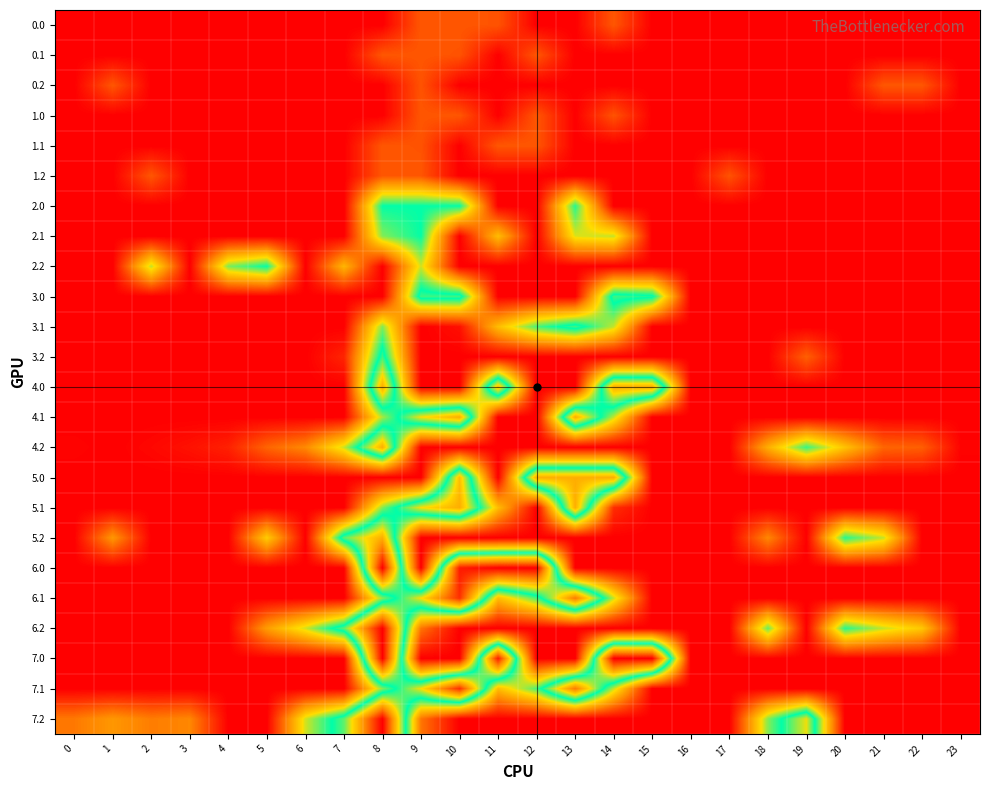

Reading right to left, transcribe all the data shown in this chart.

0.0: 23=0.0	22=0.0	21=0.0	20=0.0	19=0.0	18=0.0	17=0.0	16=0.0	15=0.0	14=38.0	13=0.0	12=0.0	11=36.5	10=38.0	9=38.0	8=0.0	7=0.0	6=0.0	5=0.0	4=0.0	3=0.0	2=0.0	1=0.0	0=0.0
0.1: 23=0.0	22=0.0	21=0.0	20=0.0	19=0.0	18=0.0	17=0.0	16=0.0	15=0.0	14=0.0	13=0.0	12=38.0	11=0.0	10=36.5	9=38.0	8=38.0	7=0.0	6=0.0	5=0.0	4=0.0	3=0.0	2=0.0	1=0.0	0=0.0
0.2: 23=0.0	22=38.0	21=38.0	20=0.0	19=0.0	18=0.0	17=0.0	16=0.0	15=0.0	14=0.0	13=0.0	12=0.0	11=0.0	10=0.0	9=36.5	8=0.0	7=0.0	6=0.0	5=0.0	4=0.0	3=0.0	2=0.0	1=38.0	0=0.0
1.0: 23=0.0	22=0.0	21=0.0	20=0.0	19=0.0	18=0.0	17=0.0	16=0.0	15=0.0	14=36.5	13=0.0	12=38.0	11=0.0	10=38.0	9=38.0	8=0.0	7=0.0	6=0.0	5=0.0	4=0.0	3=0.0	2=0.0	1=0.0	0=0.0
1.1: 23=0.0	22=0.0	21=0.0	20=0.0	19=0.0	18=0.0	17=0.0	16=0.0	15=0.0	14=0.0	13=0.0	12=38.0	11=38.0	10=0.0	9=36.5	8=38.0	7=0.0	6=0.0	5=0.0	4=0.0	3=0.0	2=0.0	1=0.0	0=0.0
1.2: 23=0.0	22=0.0	21=0.0	20=0.0	19=0.0	18=0.0	17=36.5	16=0.0	15=0.0	14=0.0	13=0.0	12=0.0	11=0.0	10=0.0	9=38.0	8=38.0	7=0.0	6=0.0	5=0.0	4=0.0	3=0.0	2=38.0	1=0.0	0=0.0
2.0: 23=0.0	22=0.0	21=0.0	20=0.0	19=0.0	18=0.0	17=0.0	16=0.0	15=0.0	14=0.0	13=141.1	12=0.0	11=0.0	10=147.0	9=147.0	8=147.0	7=0.0	6=0.0	5=0.0	4=0.0	3=0.0	2=0.0	1=0.0	0=0.0
2.1: 23=0.0	22=0.0	21=0.0	20=0.0	19=0.0	18=0.0	17=0.0	16=0.0	15=0.0	14=113.7	13=109.2	12=0.0	11=87.0	10=0.0	9=147.0	8=125.2	7=0.0	6=0.0	5=0.0	4=0.0	3=0.0	2=0.0	1=0.0	0=0.0
2.2: 23=0.0	22=0.0	21=0.0	20=0.0	19=0.0	18=0.0	17=0.0	16=0.0	15=0.0	14=0.0	13=0.0	12=0.0	11=0.0	10=0.0	9=111.5	8=0.0	7=83.5	6=0.0	5=147.0	4=125.6	3=0.0	2=114.5	1=0.0	0=0.0
3.0: 23=0.0	22=0.0	21=0.0	20=0.0	19=0.0	18=0.0	17=0.0	16=0.0	15=151.6	14=158.0	13=0.0	12=0.0	11=0.0	10=158.0	9=158.0	8=0.0	7=0.0	6=0.0	5=0.0	4=0.0	3=0.0	2=0.0	1=0.0	0=0.0
3.1: 23=0.0	22=0.0	21=0.0	20=0.0	19=0.0	18=0.0	17=0.0	16=0.0	15=0.0	14=113.7	13=158.0	12=134.6	11=87.0	10=7.2	9=0.0	8=125.2	7=0.0	6=0.0	5=0.0	4=0.0	3=0.0	2=0.0	1=0.0	0=0.0
3.2: 23=0.0	22=0.0	21=0.0	20=0.0	19=42.0	18=0.0	17=0.0	16=0.0	15=0.0	14=0.0	13=0.0	12=0.0	11=0.0	10=0.0	9=0.0	8=157.7	7=16.4	6=0.0	5=0.0	4=0.0	3=0.0	2=0.0	1=0.0	0=0.0
4.0: 23=0.0	22=0.0	21=0.0	20=0.0	19=0.0	18=0.0	17=0.0	16=0.0	15=216.0	14=216.0	13=0.0	12=0.0	11=207.3	10=0.0	9=0.0	8=216.0	7=0.0	6=0.0	5=0.0	4=0.0	3=0.0	2=0.0	1=0.0	0=0.0
4.1: 23=0.0	22=0.0	21=0.0	20=0.0	19=0.0	18=0.0	17=0.0	16=0.0	15=0.0	14=113.7	13=216.0	12=0.0	11=0.0	10=216.0	9=191.1	8=118.5	7=0.0	6=0.0	5=0.0	4=0.0	3=0.0	2=0.0	1=0.0	0=0.0
4.2: 23=1.5	22=41.6	21=44.3	20=89.8	19=138.0	18=79.0	17=0.0	16=0.0	15=0.0	14=0.0	13=0.0	12=0.0	11=0.0	10=0.0	9=0.5	8=216.0	7=112.4	6=60.2	5=44.0	4=14.6	3=8.0	2=3.5	1=0.0	0=1.9
5.0: 23=0.0	22=0.0	21=0.0	20=0.0	19=0.0	18=0.0	17=0.0	16=0.0	15=0.0	14=216.0	13=216.0	12=216.0	11=0.0	10=207.3	9=0.0	8=0.0	7=0.0	6=0.0	5=0.0	4=0.0	3=0.0	2=0.0	1=0.0	0=0.0
5.1: 23=0.0	22=0.0	21=0.0	20=0.0	19=0.0	18=0.0	17=0.0	16=0.0	15=0.0	14=20.0	13=216.0	12=0.0	11=87.0	10=216.0	9=191.1	8=125.2	7=0.0	6=0.0	5=0.0	4=0.0	3=0.0	2=0.0	1=0.0	0=0.0
5.2: 23=0.0	22=0.0	21=113.6	20=140.8	19=0.0	18=59.2	17=0.0	16=0.0	15=0.0	14=0.0	13=0.0	12=0.0	11=0.0	10=0.0	9=0.0	8=216.0	7=163.4	6=0.0	5=95.0	4=0.0	3=0.0	2=0.0	1=67.3	0=0.0
6.0: 23=0.0	22=0.0	21=0.0	20=0.0	19=0.0	18=0.0	17=0.0	16=0.0	15=0.0	14=0.0	13=0.0	12=295.0	11=295.0	10=283.1	9=0.0	8=295.0	7=0.0	6=0.0	5=0.0	4=0.0	3=0.0	2=0.0	1=0.0	0=0.0
6.1: 23=0.0	22=0.0	21=0.0	20=0.0	19=0.0	18=0.0	17=0.0	16=0.0	15=0.0	14=113.7	13=241.5	12=134.6	11=87.0	10=274.1	9=191.1	8=125.2	7=0.0	6=0.0	5=0.0	4=0.0	3=0.0	2=0.0	1=0.0	0=0.0
6.2: 23=0.0	22=92.6	21=113.6	20=140.8	19=0.0	18=130.0	17=0.0	16=0.0	15=0.0	14=0.0	13=0.0	12=0.0	11=0.0	10=0.0	9=51.5	8=295.0	7=163.4	6=111.2	5=70.0	4=0.0	3=0.0	2=0.0	1=0.0	0=0.0
7.0: 23=0.0	22=0.0	21=0.0	20=0.0	19=0.0	18=0.0	17=0.0	16=0.0	15=295.0	14=295.0	13=0.0	12=0.0	11=283.1	10=0.0	9=0.0	8=295.0	7=0.0	6=0.0	5=0.0	4=0.0	3=0.0	2=0.0	1=0.0	0=0.0
7.1: 23=0.0	22=0.0	21=0.0	20=0.0	19=0.0	18=0.0	17=0.0	16=0.0	15=0.0	14=113.7	13=241.5	12=134.6	11=87.0	10=274.1	9=191.1	8=125.2	7=0.0	6=0.0	5=0.0	4=0.0	3=0.0	2=0.0	1=0.0	0=0.0
7.2: 23=0.0	22=0.0	21=0.0	20=0.0	19=189.0	18=124.3	17=0.0	16=0.0	15=0.0	14=0.0	13=0.0	12=0.0	11=0.0	10=0.0	9=51.5	8=295.0	7=163.4	6=111.2	5=0.0	4=0.0	3=59.0	2=54.5	1=67.3	0=52.9